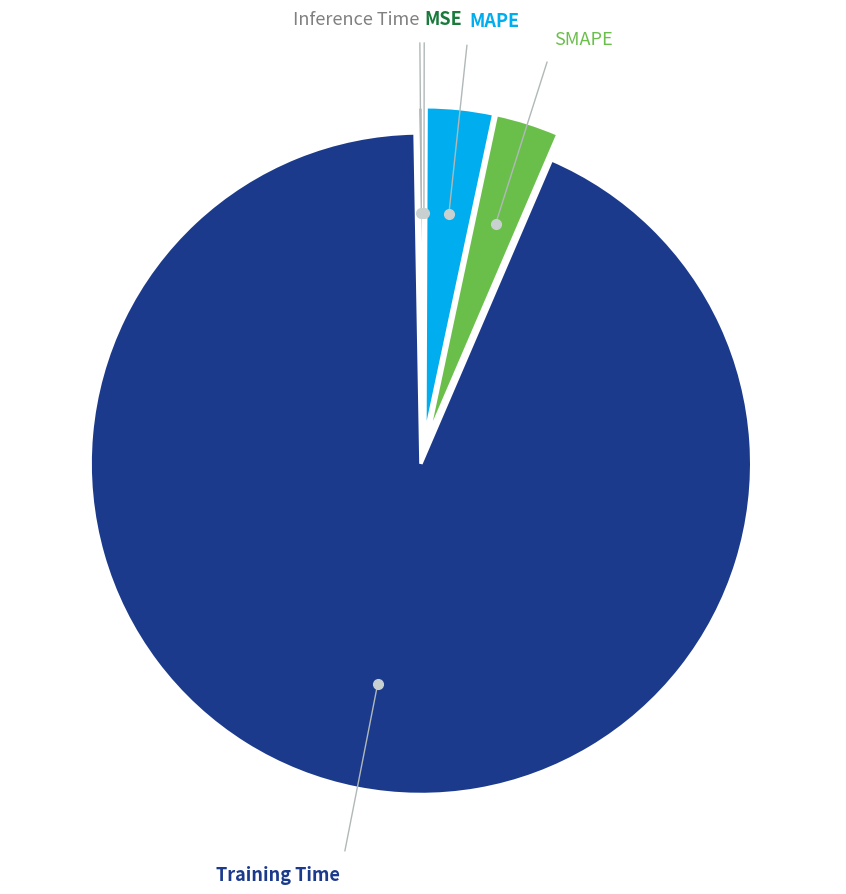

Does any single category account for the majority?

Yes